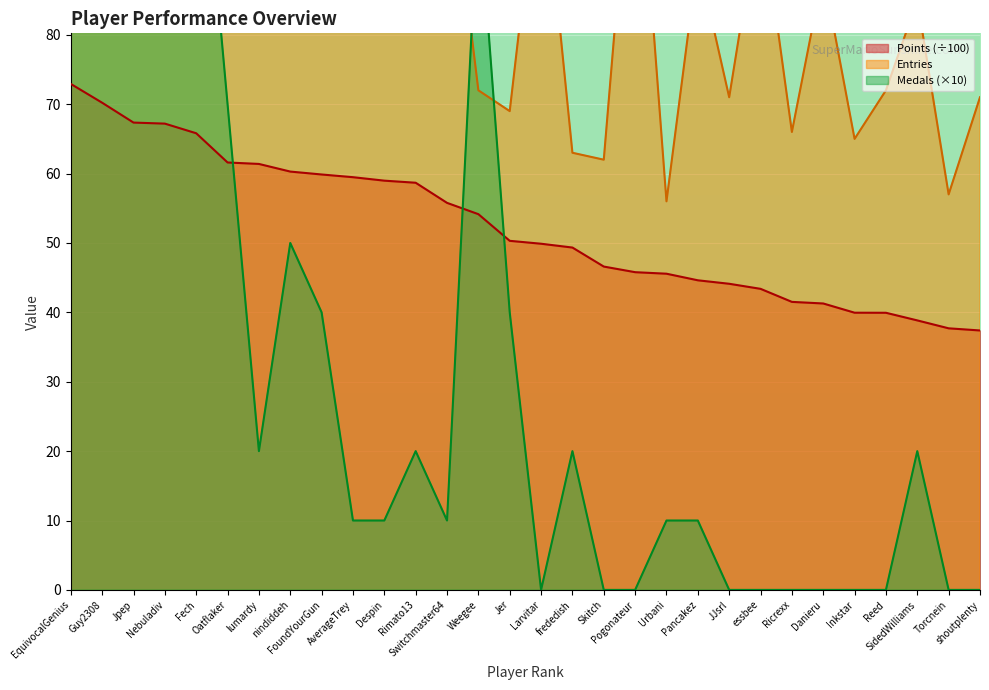

Between Nebuladiv and Reed, which series saw the biggest shift?

Medals